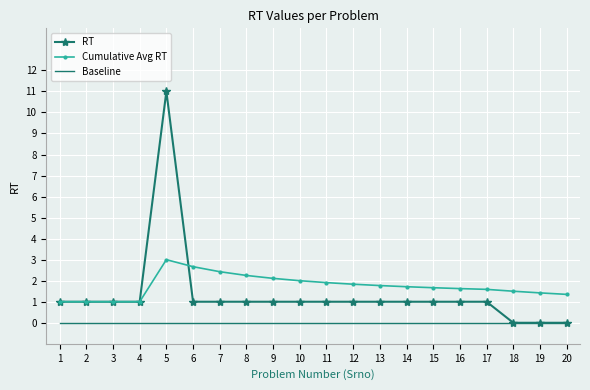

What are all the series names shown in the legend?

RT, Cumulative Avg RT, Baseline